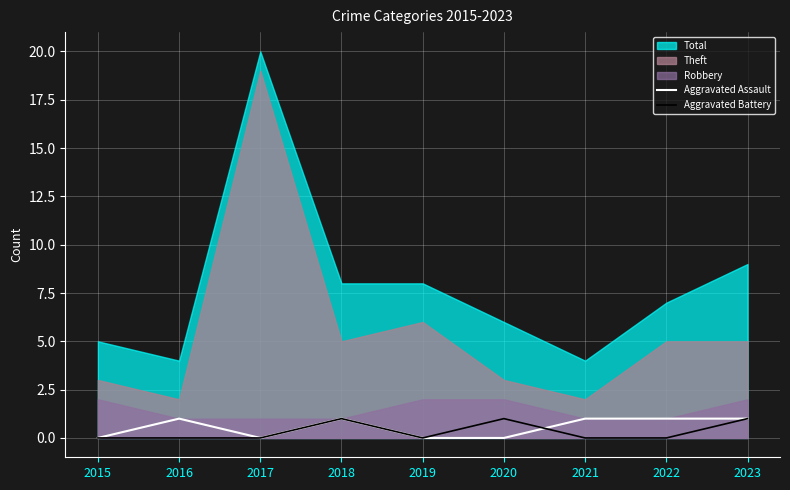

What is the average value of the Aggravated Assault series?

1